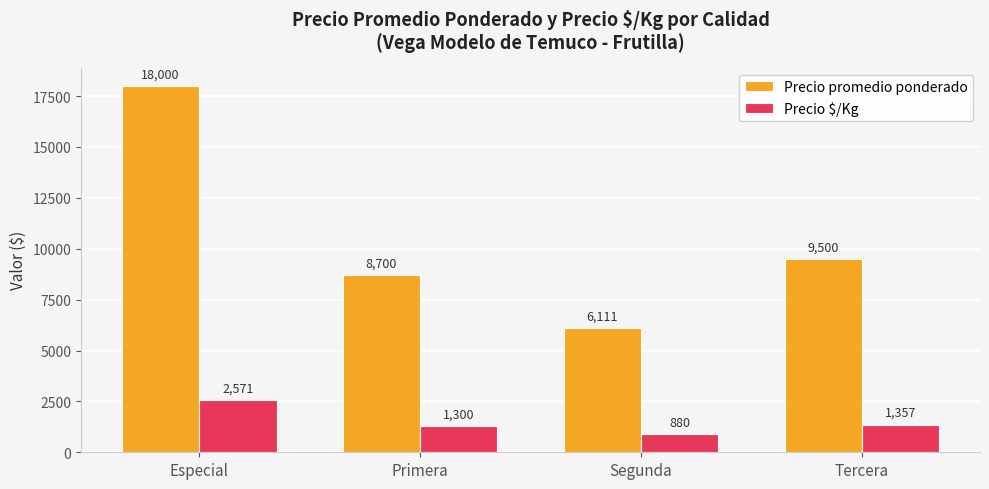

At which category is the sum across all series the highest?

Especial